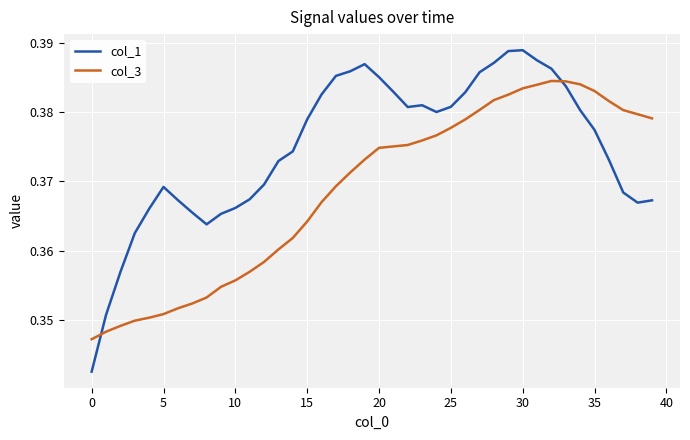

Which series has the widest spread of values?

col_1